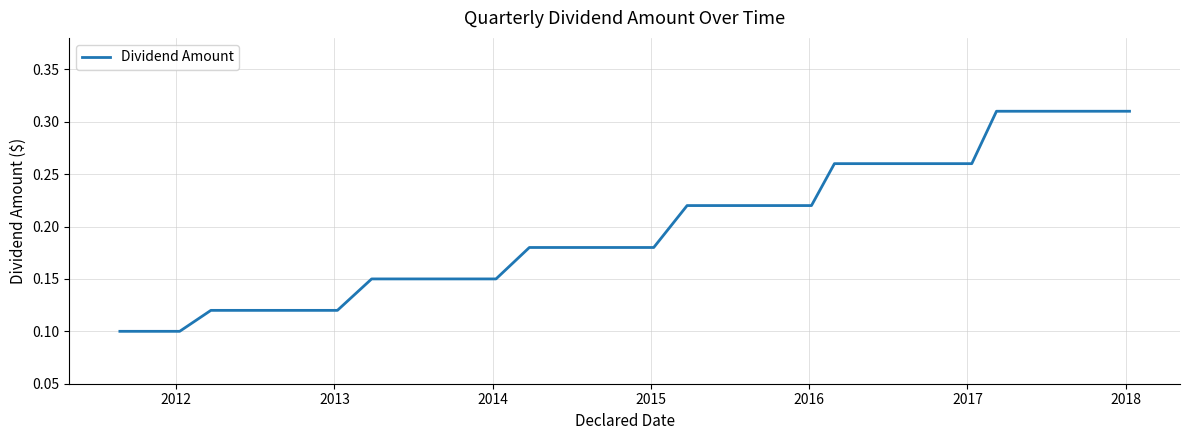

Count the values in the range 0 to 1.

26